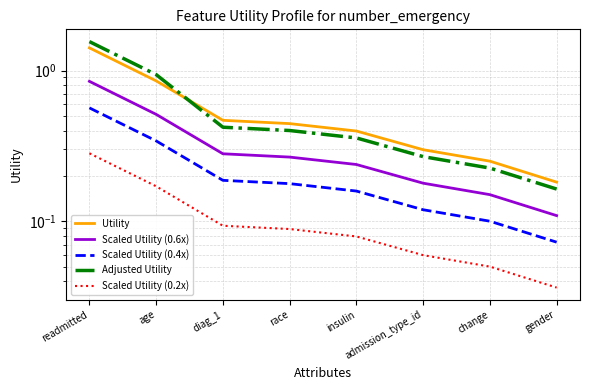

Is it true that Utility equals 0.1 at gender?

False